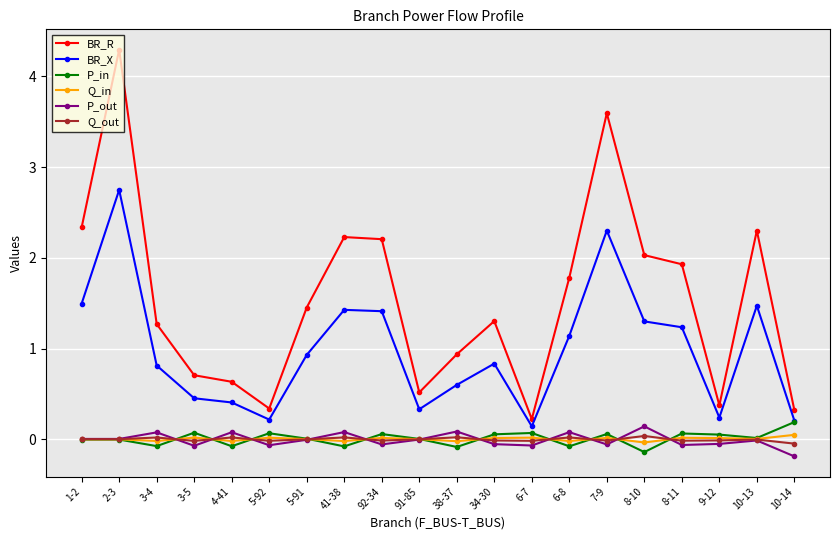

Where is the first local minimum for P_in?

3-4